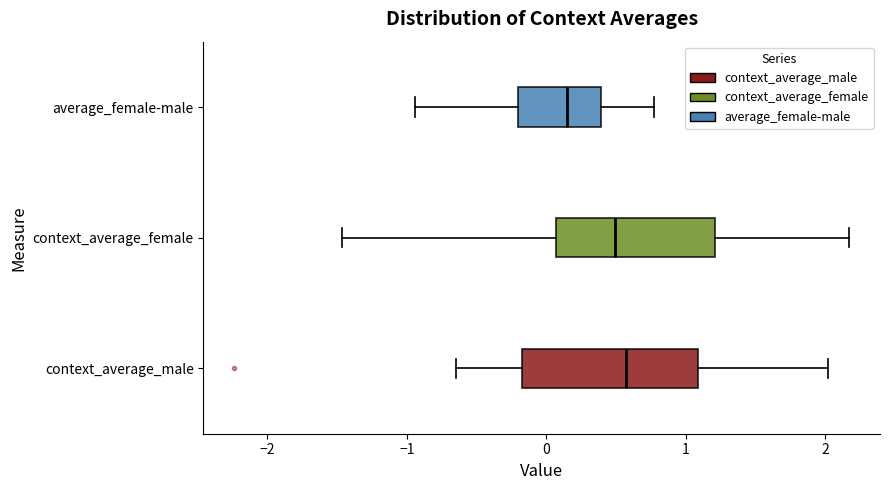

Reading bottom to top, transcribe this box plot: for each box, give where its median line is, the range the box spans, and where its two whiskers end, as read against the x-axis. The values are not printed on the chart, so give them approximately, as read against the axis.

context_average_male: median 0.6, box -0.2 to 1.1, whiskers -0.7 to 2.0
context_average_female: median 0.5, box 0.1 to 1.2, whiskers -1.5 to 2.2
average_female-male: median 0.1, box -0.2 to 0.4, whiskers -0.9 to 0.8